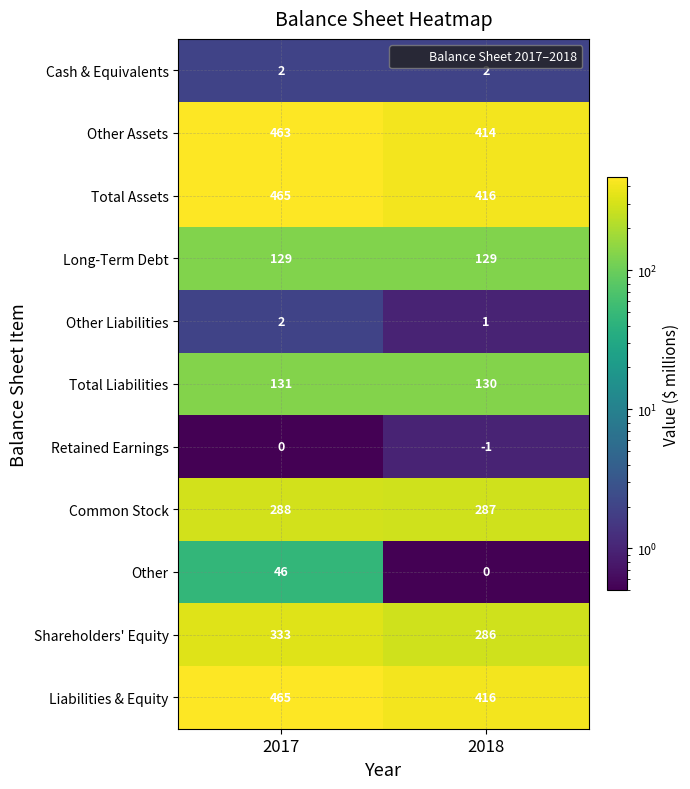

Reading right to left, list all the values displayed in this chart.

Cash & Equivalents: 2018=2	2017=2
Other Assets: 2018=414	2017=463
Total Assets: 2018=416	2017=465
Long-Term Debt: 2018=129	2017=129
Other Liabilities: 2018=1	2017=2
Total Liabilities: 2018=130	2017=131
Retained Earnings: 2018=-1	2017=0
Common Stock: 2018=287	2017=288
Other: 2018=0	2017=46
Shareholders' Equity: 2018=286	2017=333
Liabilities & Equity: 2018=416	2017=465